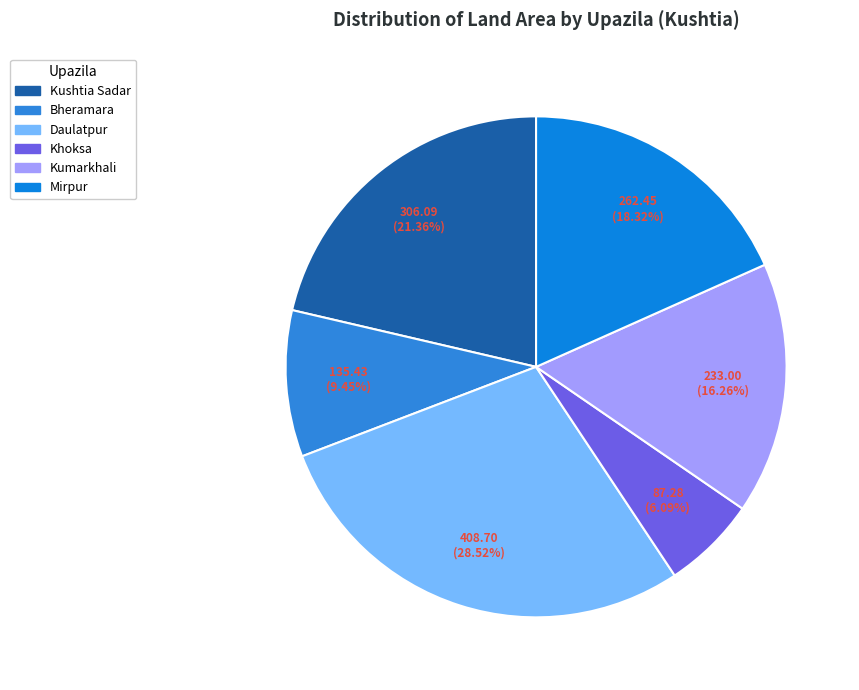

The Kumarkhali slice represents 16% of the pie. True or false?

True